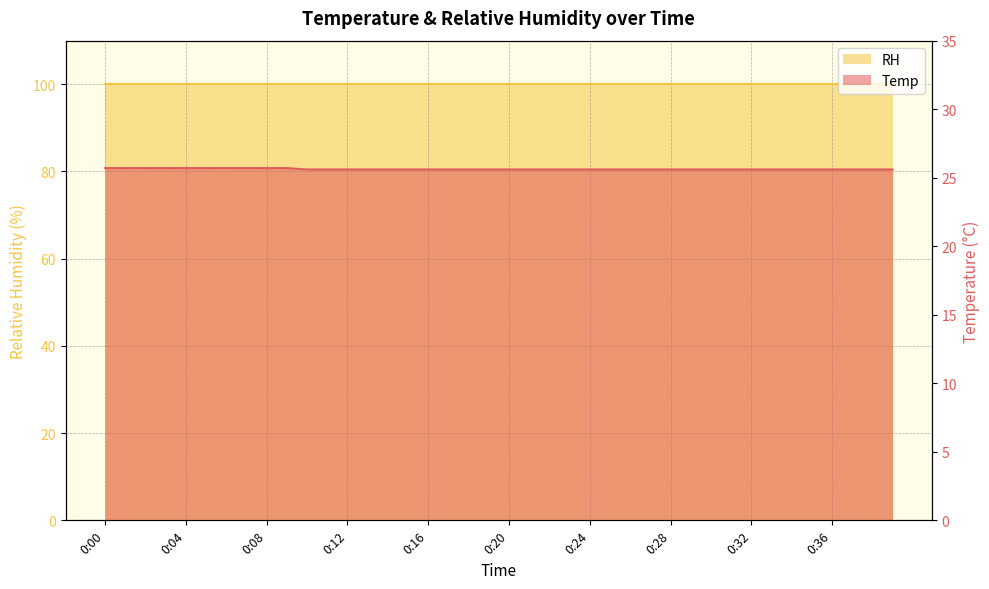

True or false: there are more than 1 points higher than both neighbors.

False